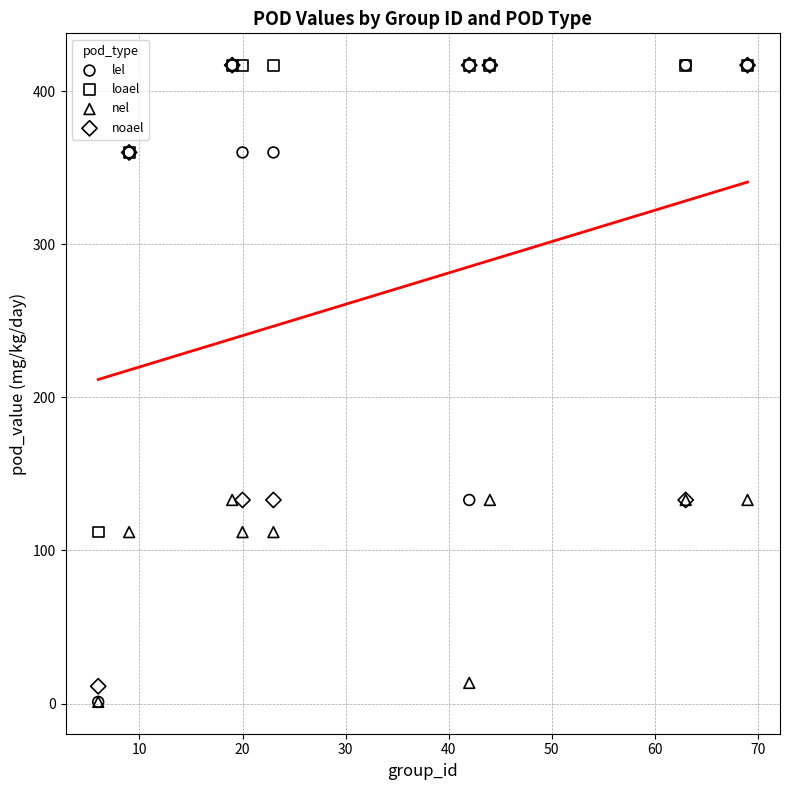

Which series has the largest Y range (max minus min)?

lel